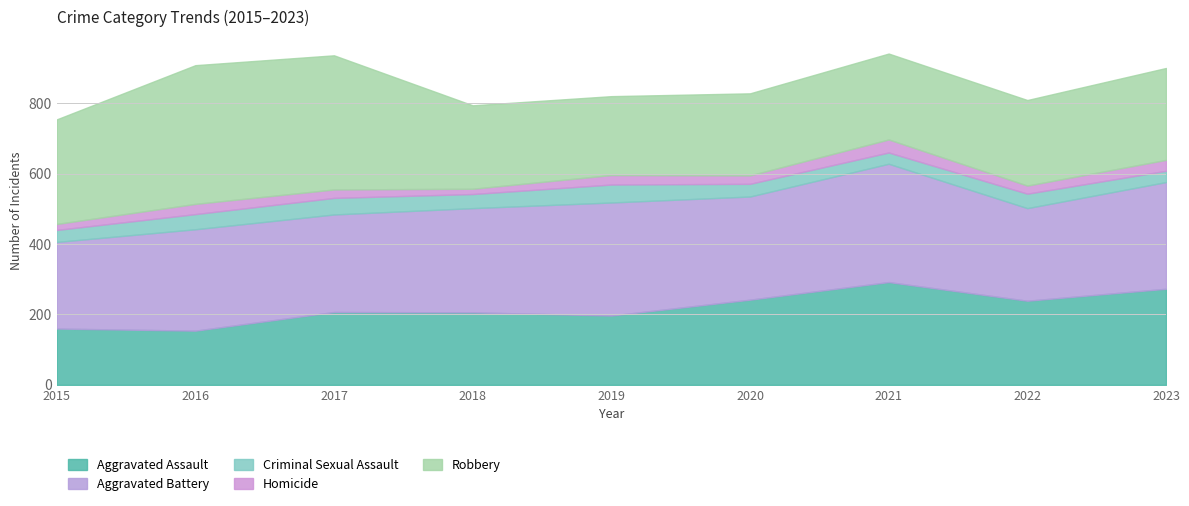

Is the value of Homicide at 2021 greater than the value of Robbery at 2019?

No